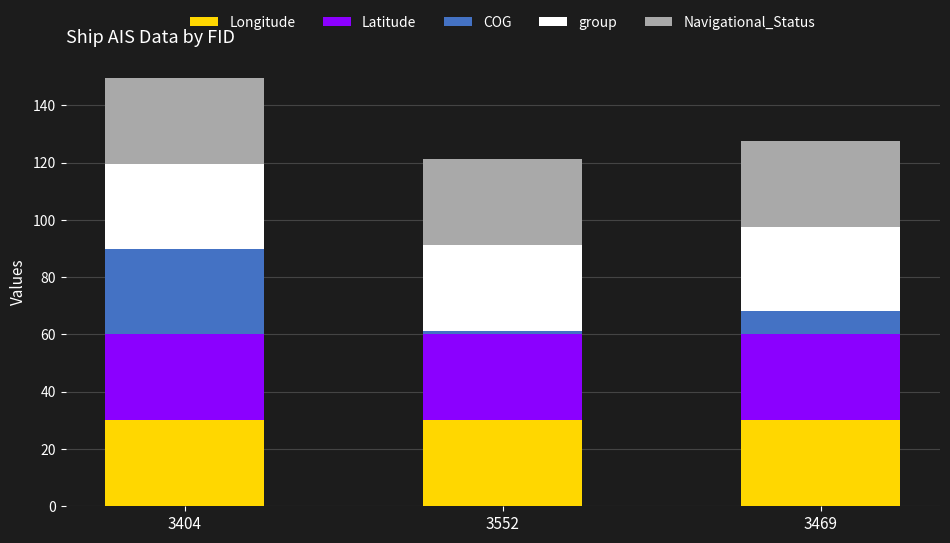

At which category is the sum across all series the highest?

3404